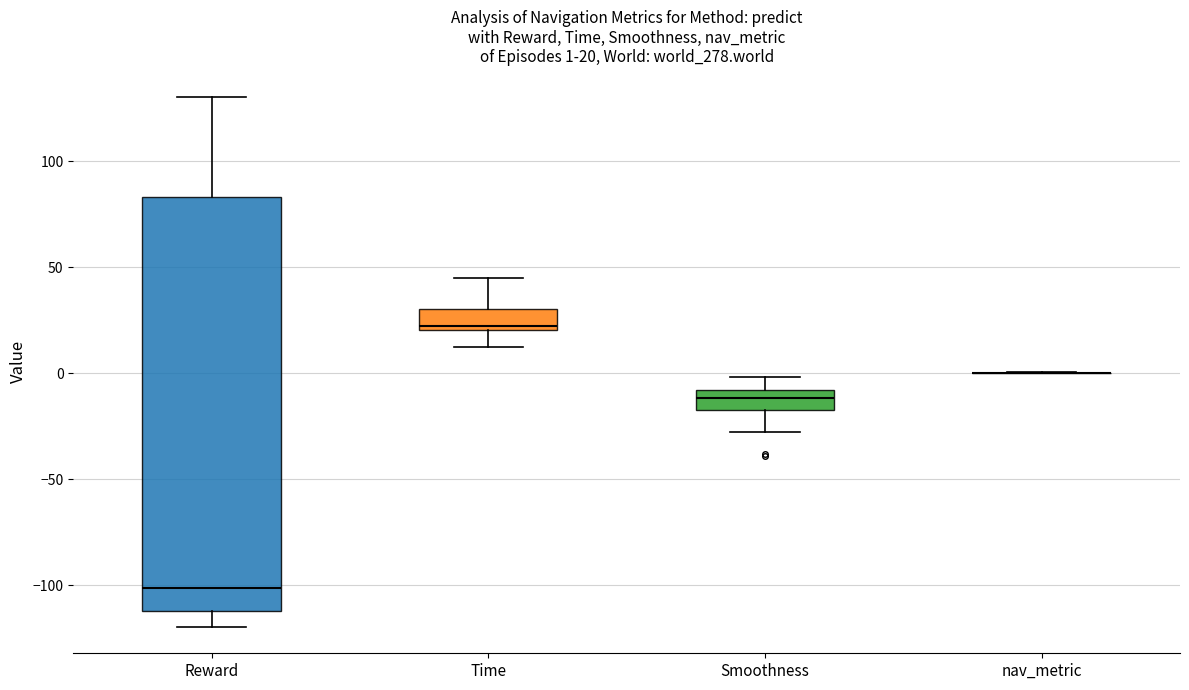

Which box is the tallest, from its lower edge to its upper edge?

Reward